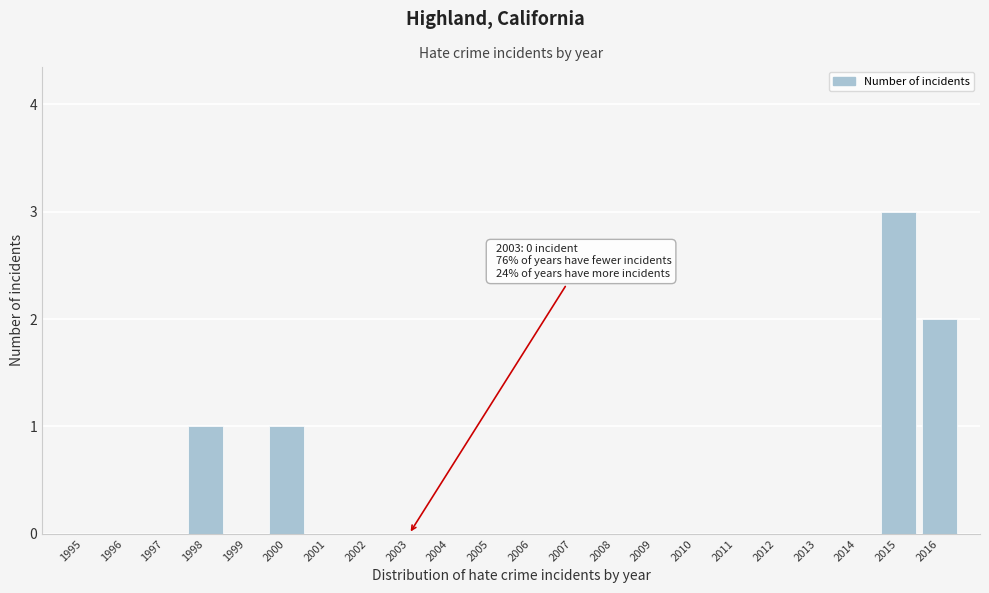

Reading left to right, what are all the values shown in this chart?

1995=0	1996=0	1997=0	1998=1	1999=0	2000=1	2001=0	2002=0	2003=0	2004=0	2005=0	2006=0	2007=0	2008=0	2009=0	2010=0	2011=0	2012=0	2013=0	2014=0	2015=3	2016=2